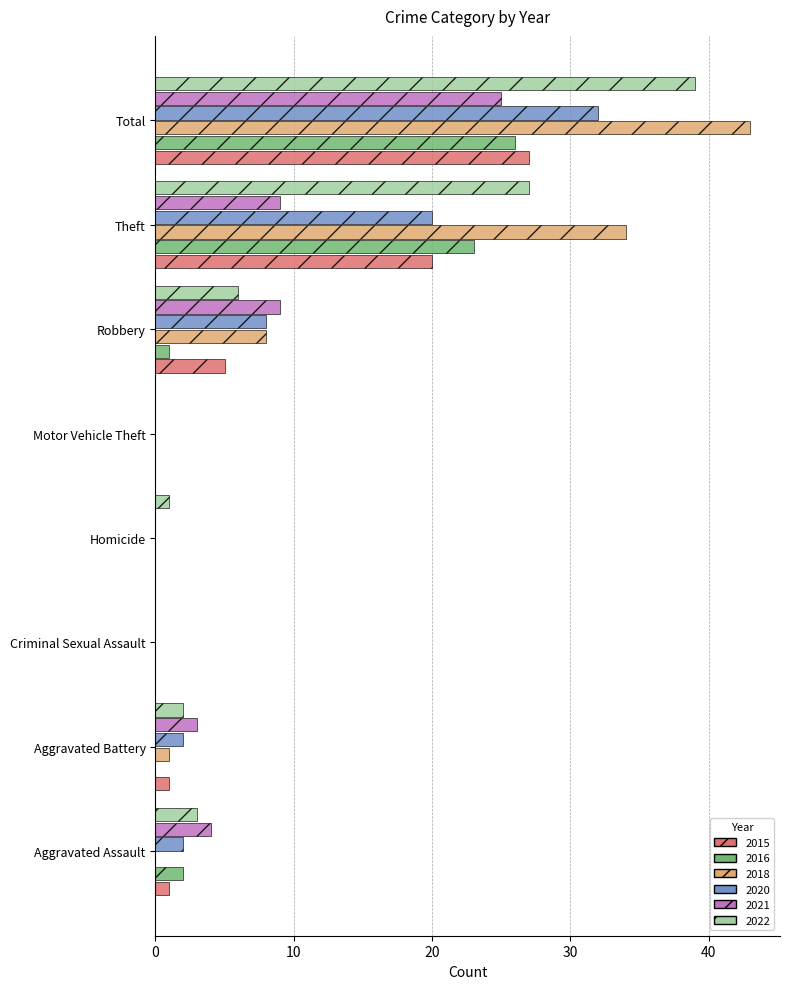

What is the sum of the 2022 values at Robbery and Aggravated Assault?

9